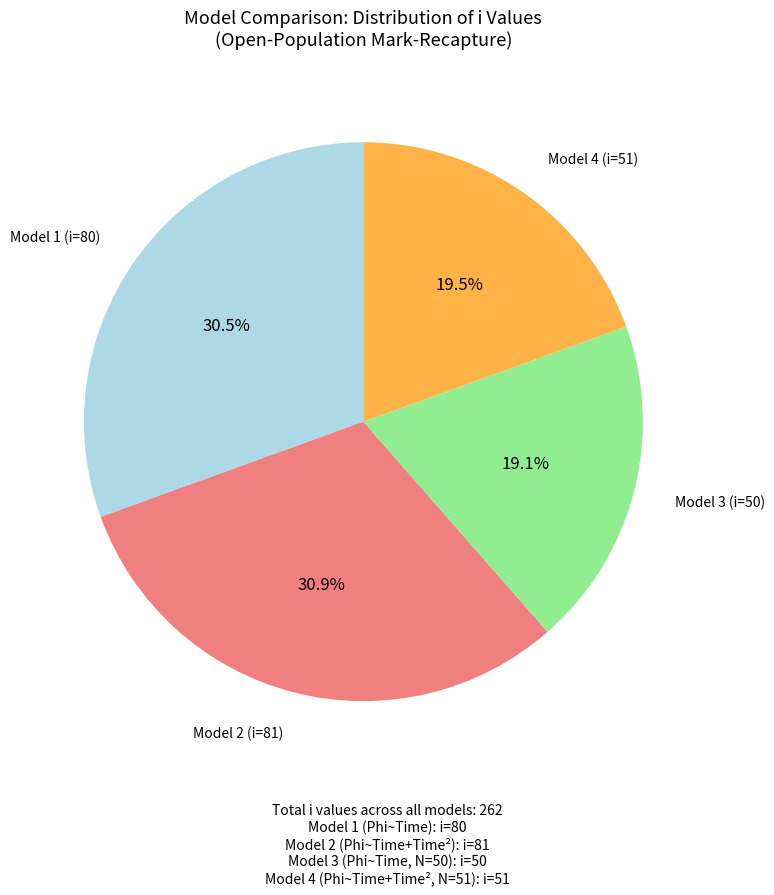

Is there a majority slice in this chart?

No